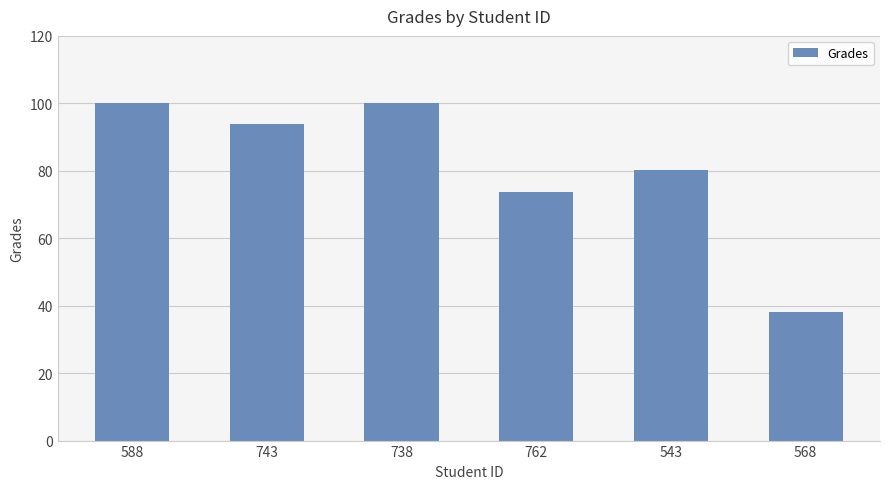

Are the bars horizontal?

No